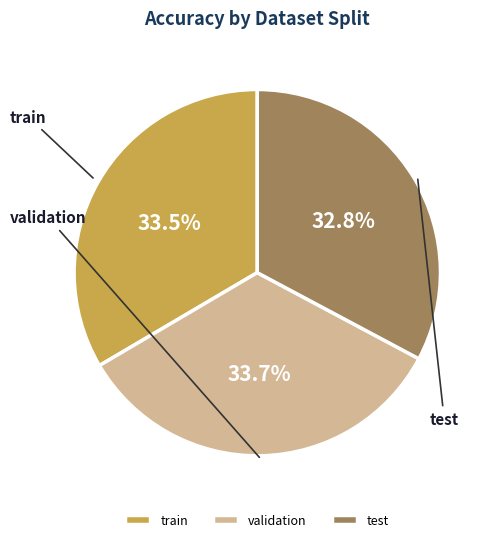

Is test the majority of the pie?

No